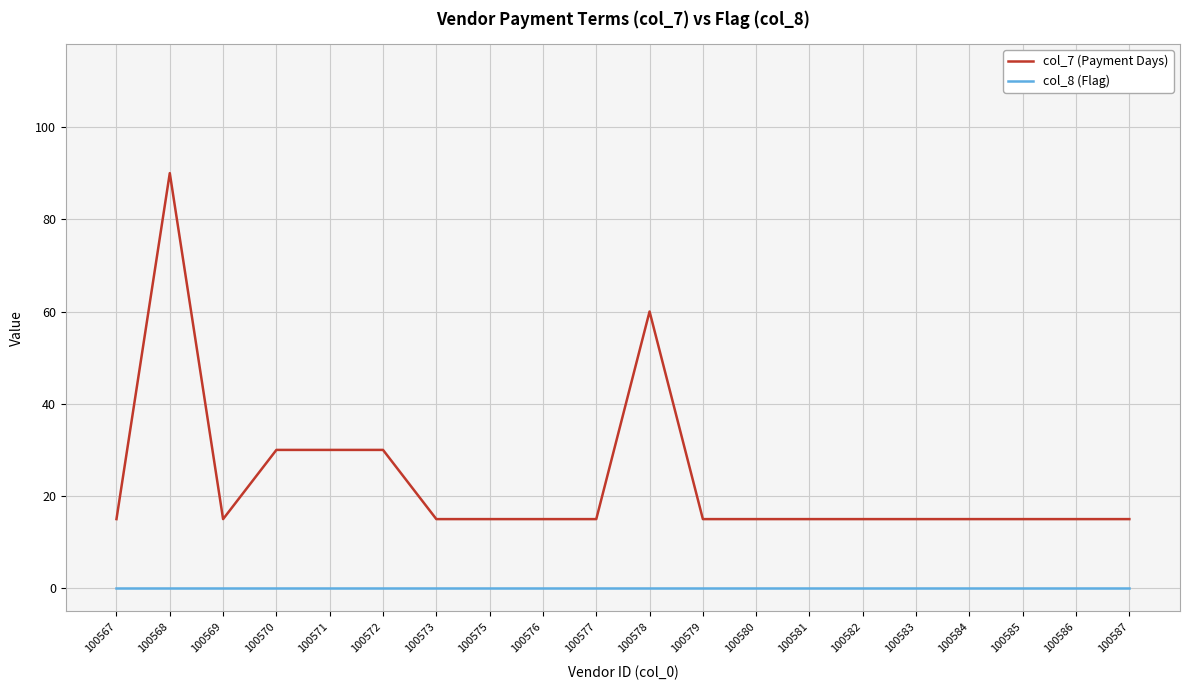

How many lines are shown in the chart?

2